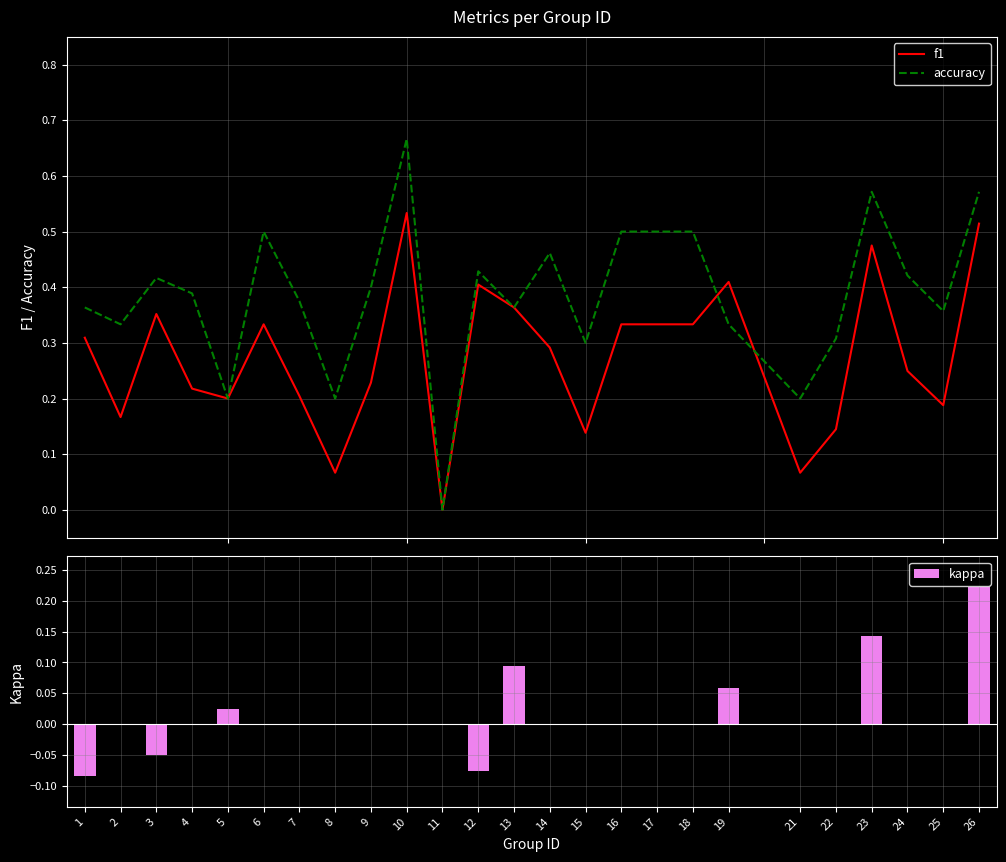

Which has a higher value, 9 or 5?

9